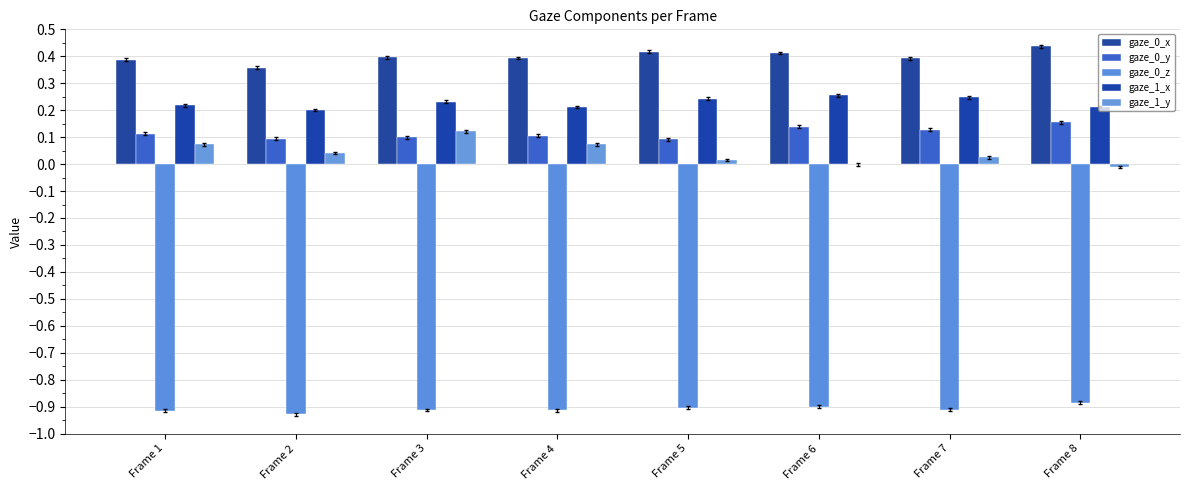

The value of gaze_0_x at Frame 2 is 0.1. True or false?

False